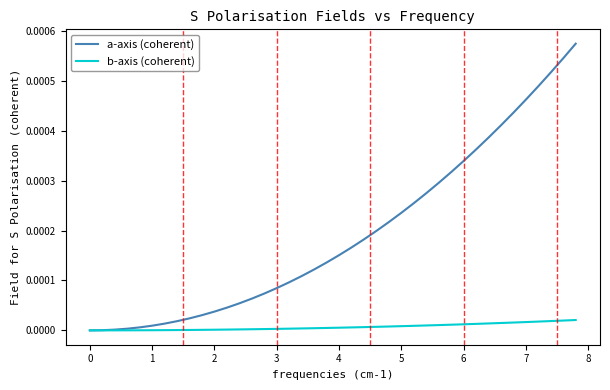

Which series has the largest total across all categories?

a-axis (coherent)